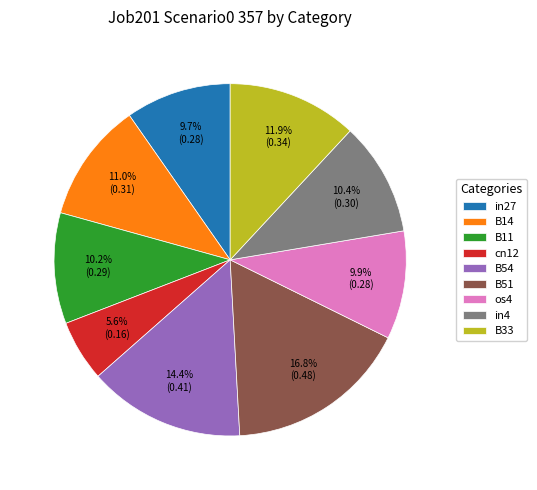

To the nearest percent, what is the average slice percentage?

11%